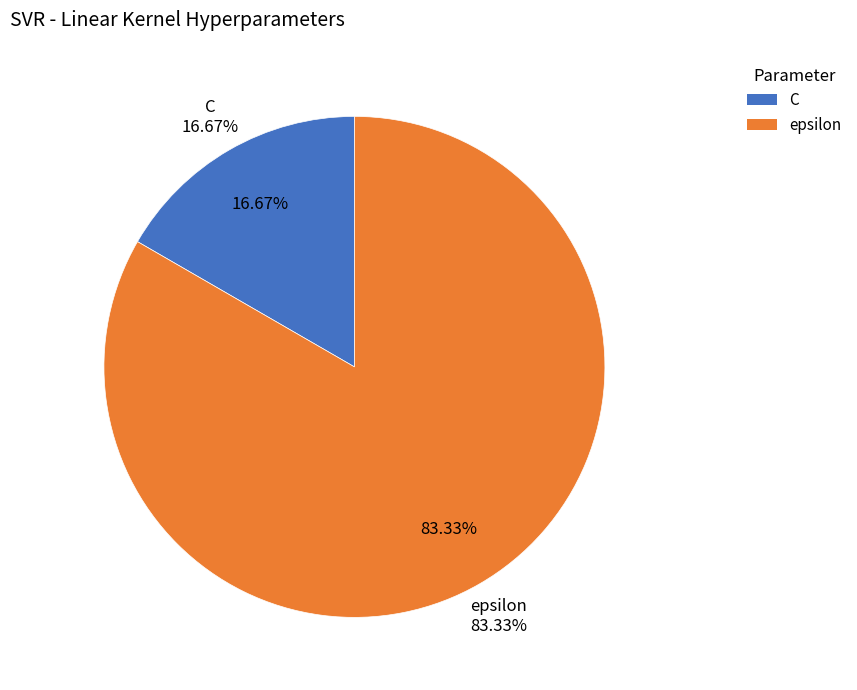

Which slice is the smallest?

C